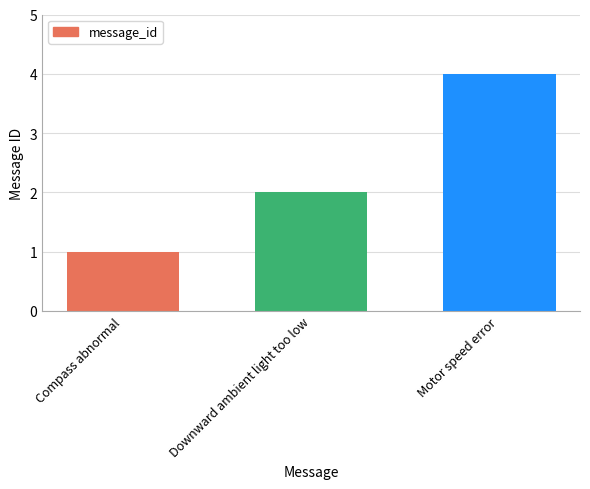

Which label corresponds to the smallest value in the chart?

Compass abnormal